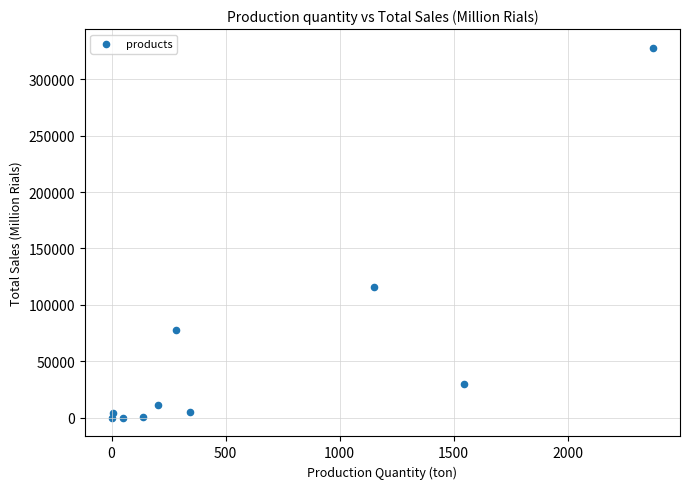

What is the range of X values (max minus min)?

2373